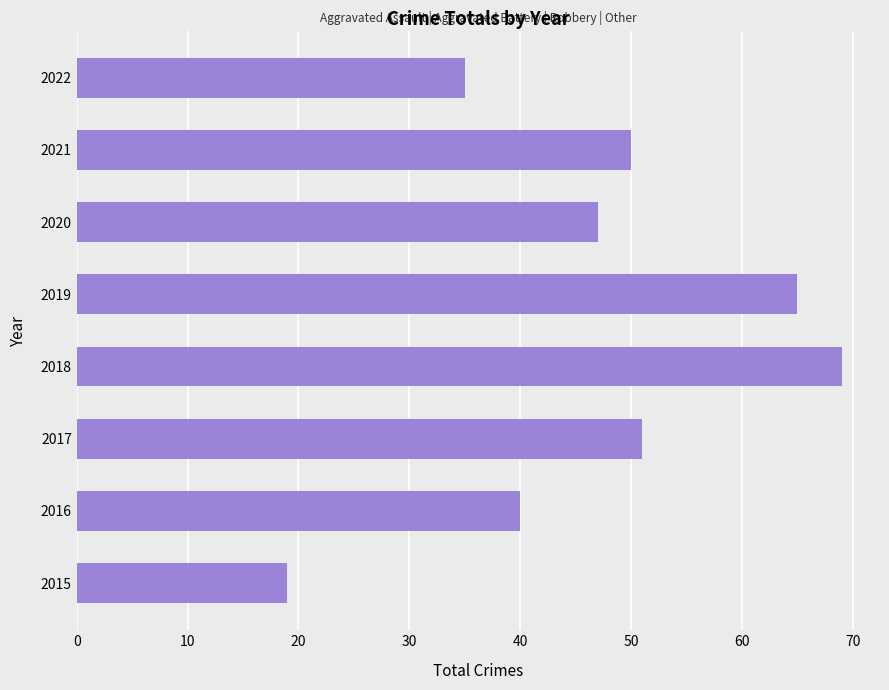

What is the difference between the maximum and minimum values?

50